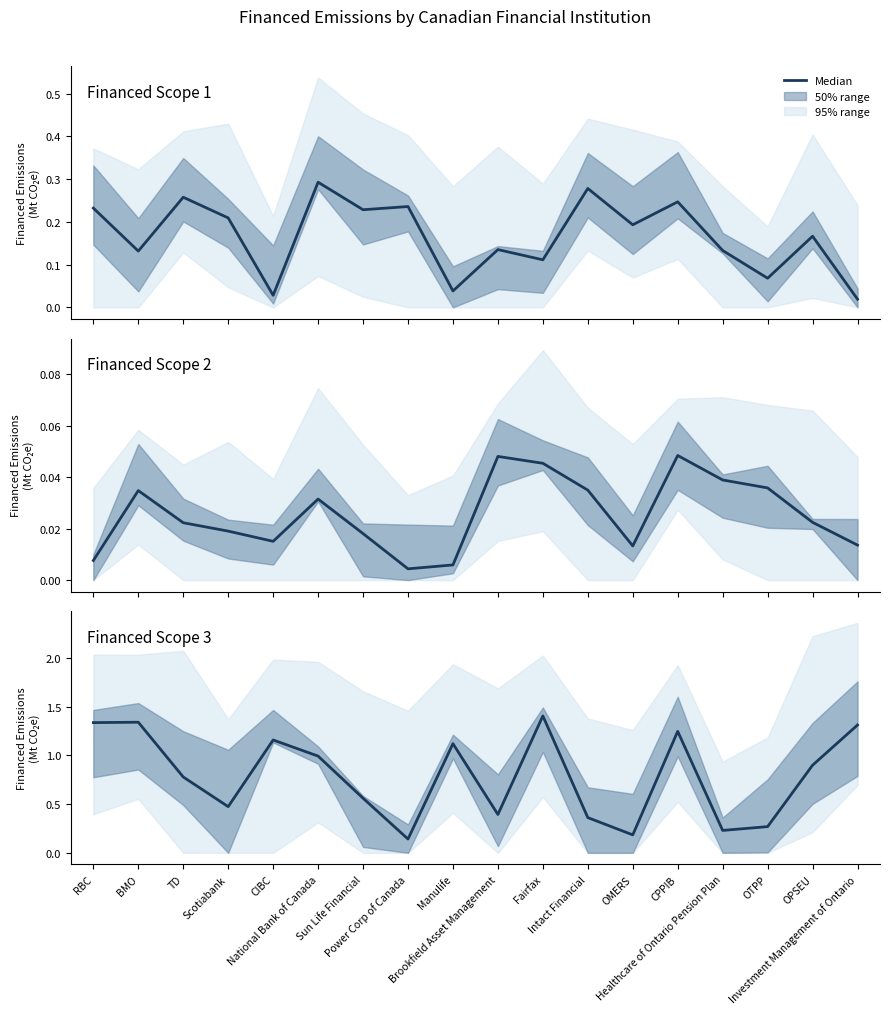

Reading left to right, what are all the values shown in this chart?

Financed Scope 1: RBC=0.2	BMO=0.1	TD=0.3	Scotiabank=0.2	CIBC=0.0	National Bank of Canada=0.3	Sun Life Financial=0.2	Power Corp of Canada=0.2	Manulife=0.0	Brookfield Asset Management=0.1	Fairfax=0.1	Intact Financial=0.3	OMERS=0.2	CPPIB=0.2	Healthcare of Ontario Pension Plan=0.1	OTPP=0.1	OPSEU=0.2	Investment Management of Ontario=0.0
Financed Scope 2: RBC=0.0	BMO=0.0	TD=0.0	Scotiabank=0.0	CIBC=0.0	National Bank of Canada=0.0	Sun Life Financial=0.0	Power Corp of Canada=0.0	Manulife=0.0	Brookfield Asset Management=0.0	Fairfax=0.0	Intact Financial=0.0	OMERS=0.0	CPPIB=0.0	Healthcare of Ontario Pension Plan=0.0	OTPP=0.0	OPSEU=0.0	Investment Management of Ontario=0.0
Financed Scope 3: RBC=1.3	BMO=1.3	TD=0.8	Scotiabank=0.5	CIBC=1.2	National Bank of Canada=1.0	Sun Life Financial=0.6	Power Corp of Canada=0.1	Manulife=1.1	Brookfield Asset Management=0.4	Fairfax=1.4	Intact Financial=0.4	OMERS=0.2	CPPIB=1.2	Healthcare of Ontario Pension Plan=0.2	OTPP=0.3	OPSEU=0.9	Investment Management of Ontario=1.3